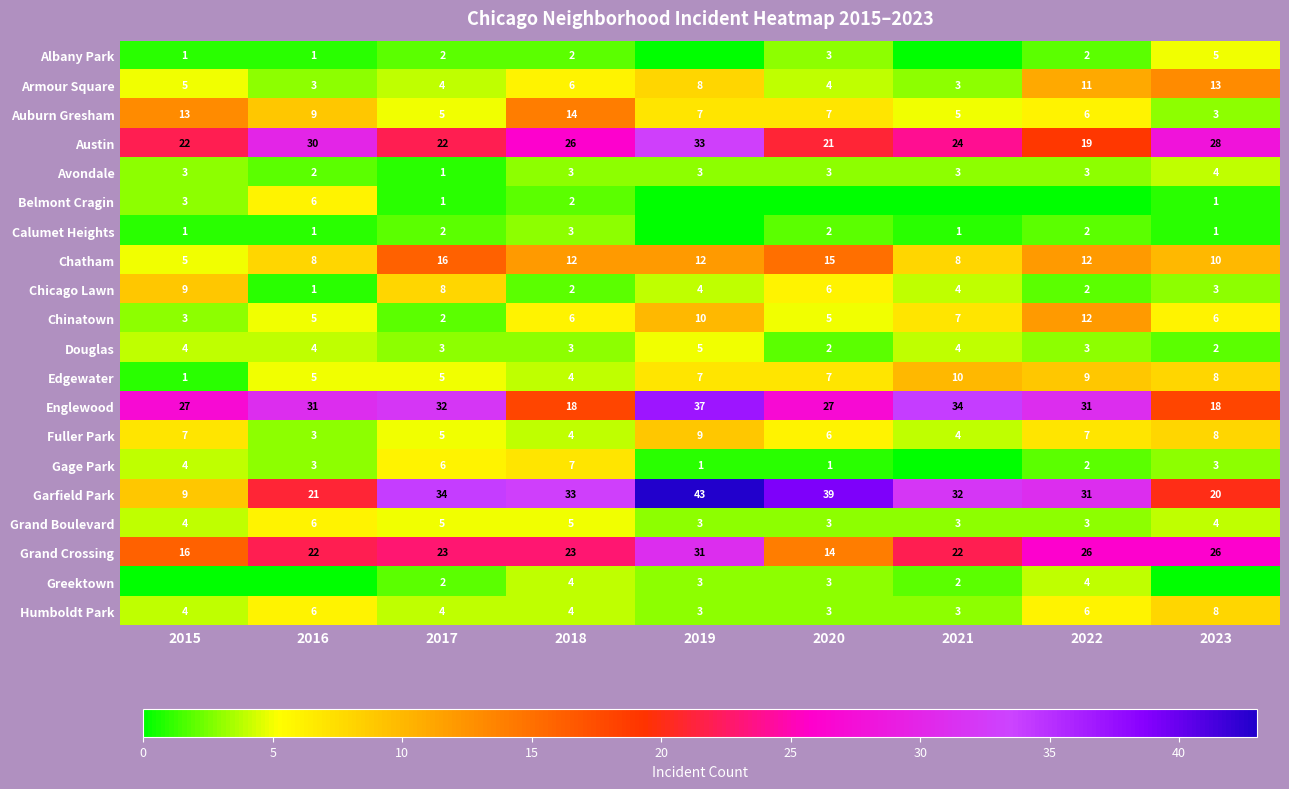

Count the Chinatown values in the range 5 to 7.

5